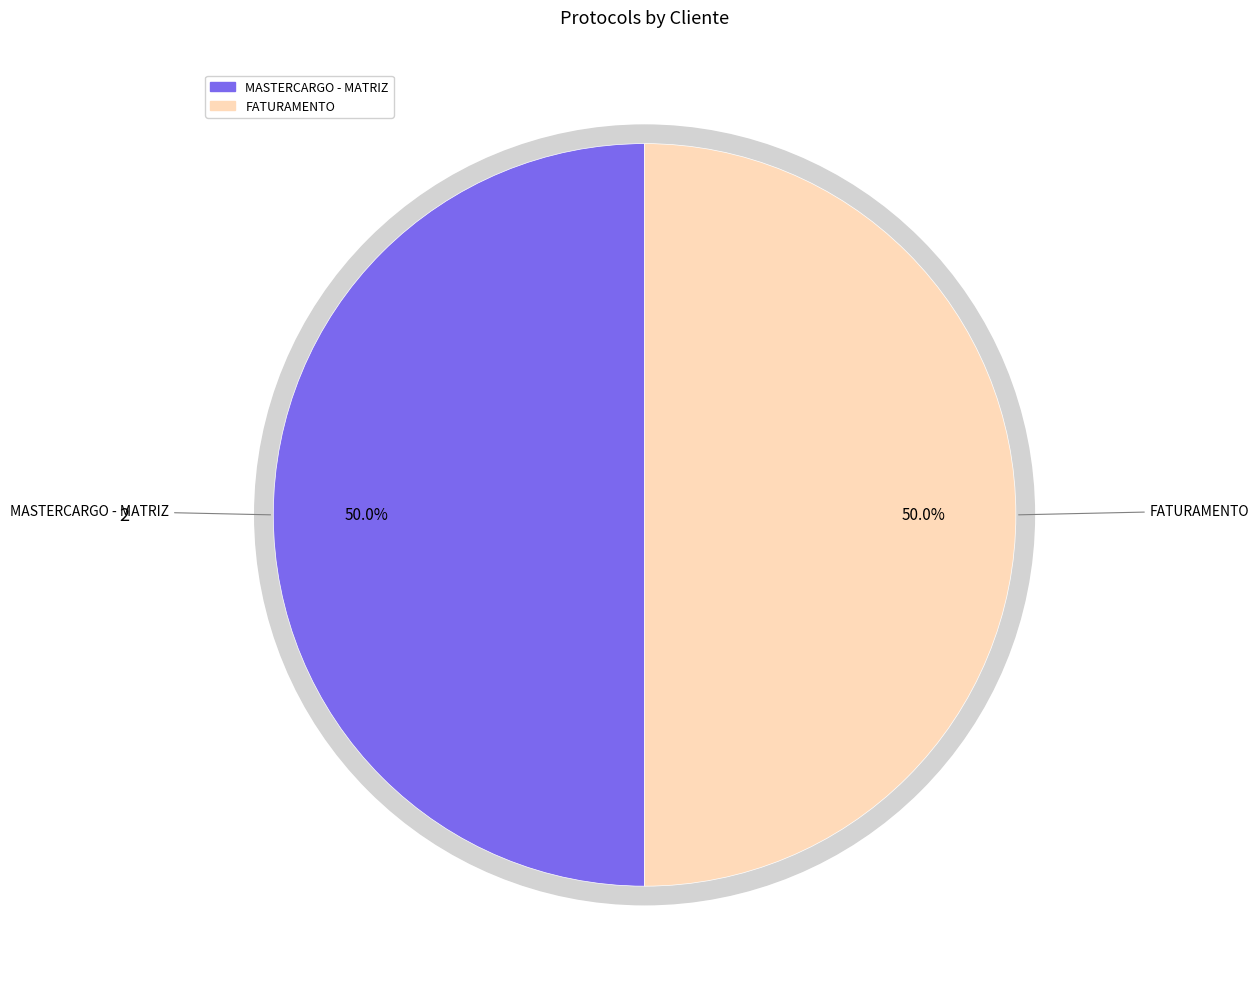

Which category accounts for the majority?

FATURAMENTO